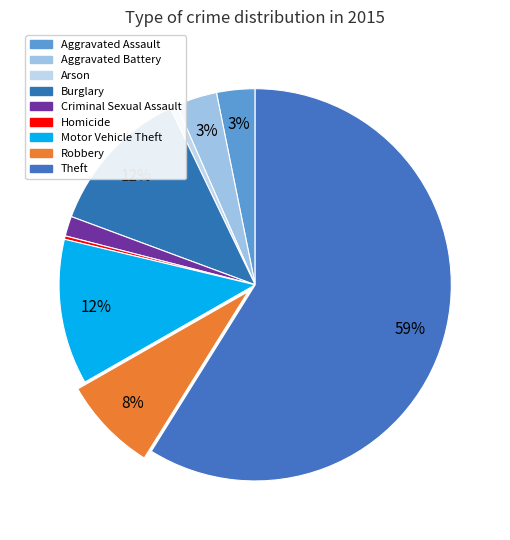

To the nearest percent, what portion does Robbery represent?

8%